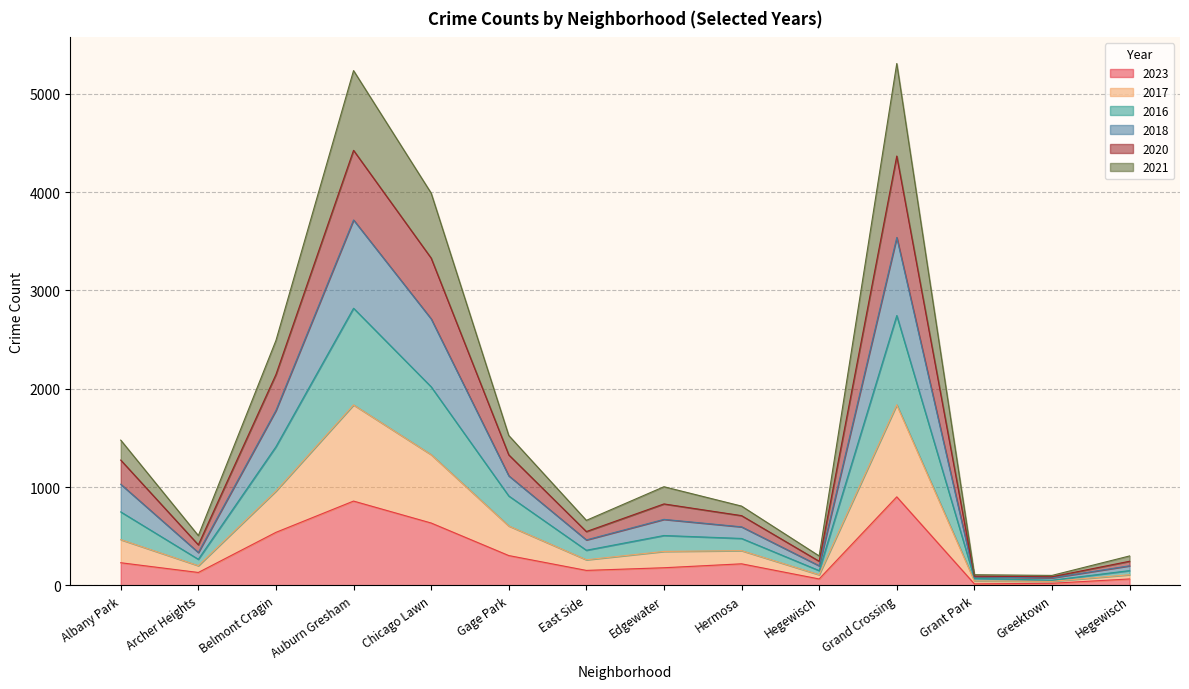

Where does the 2023 series first go above 220?

Albany Park